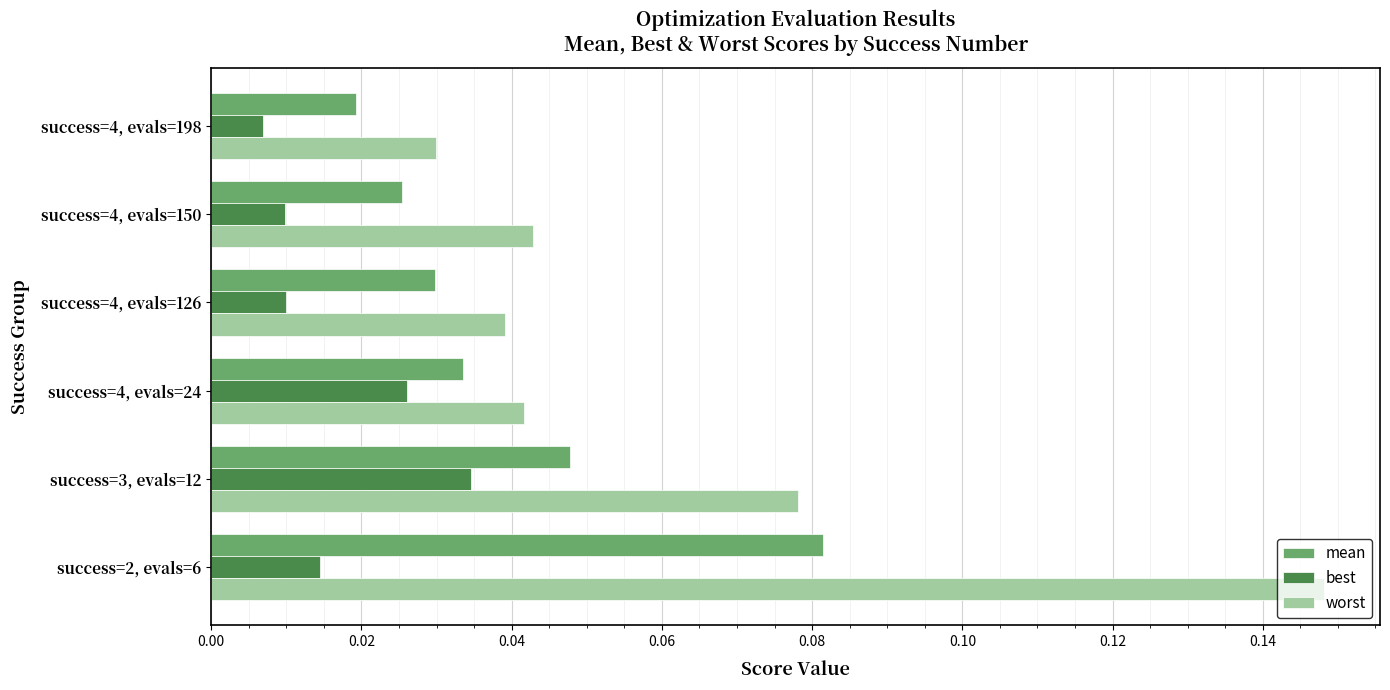

Rank the series by their maximum value, from highest to lowest.

worst, mean, best